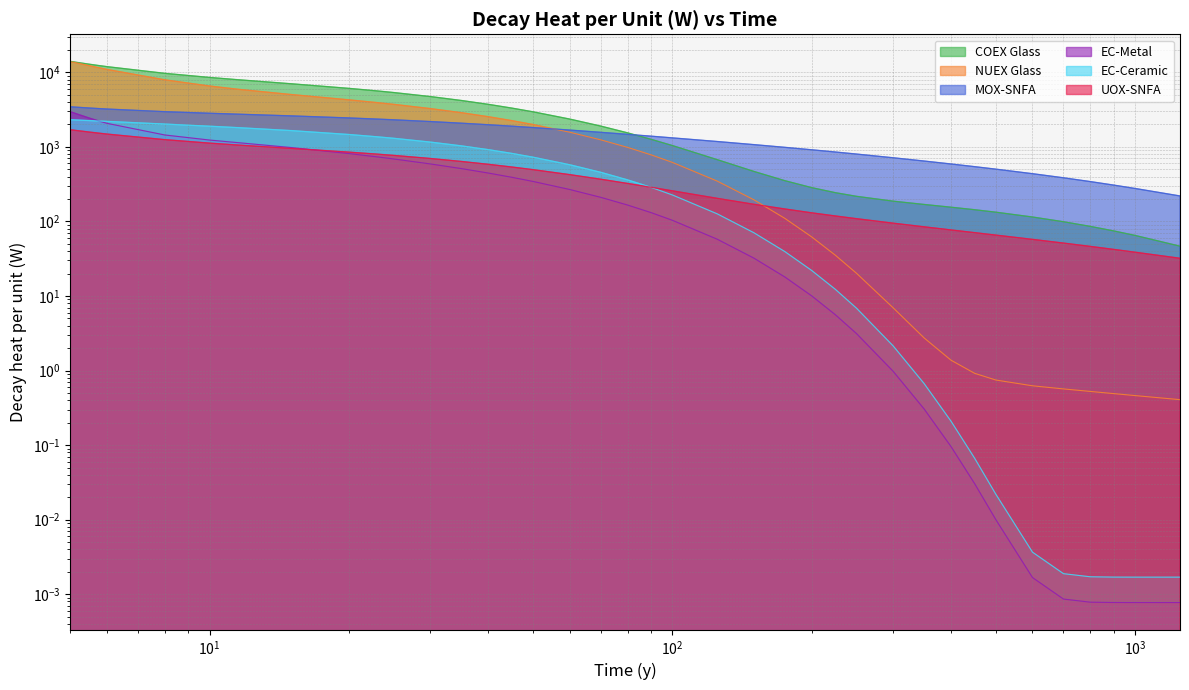

True or false: EC-Metal has a value of 604.0 at 15.

False